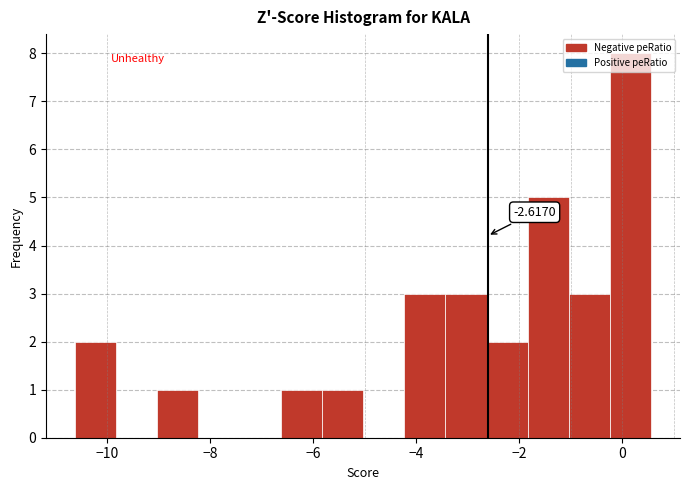

Around what value on the x-axis is the tallest bar? Give the approximate position of its centre, as read against the axis.

0.2